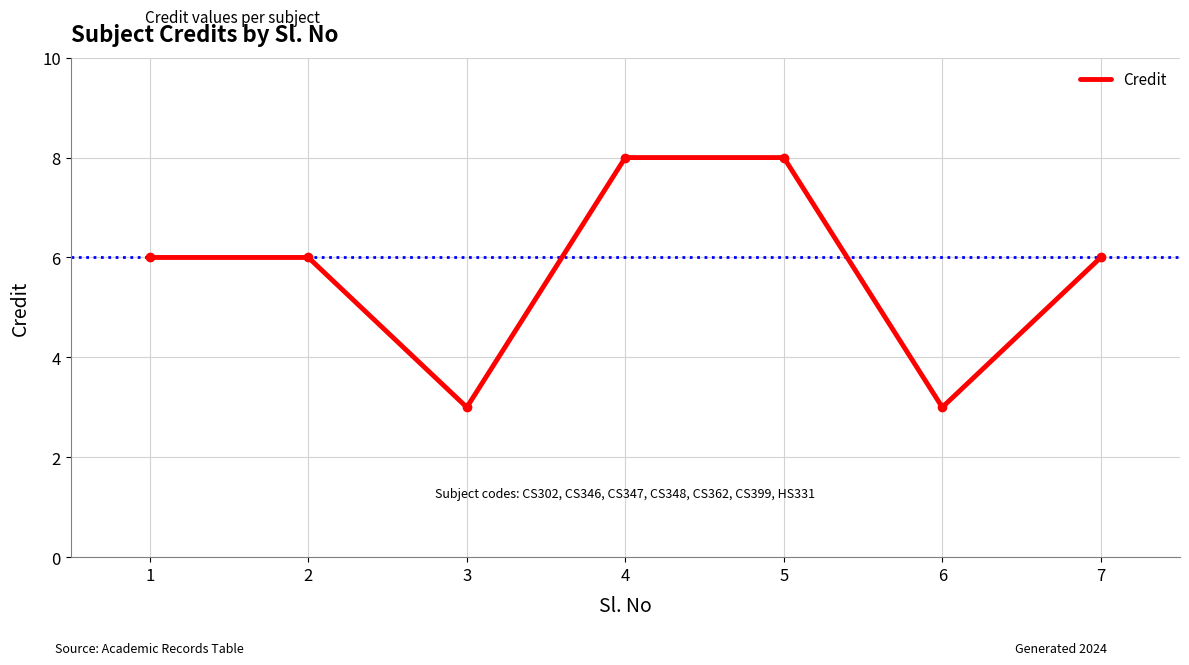

Between 2 and 4, which is larger?

4